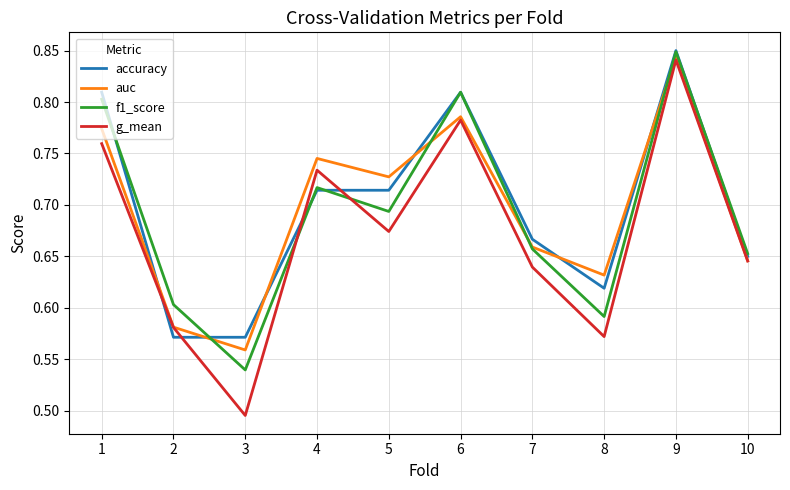

How many lines are shown in the chart?

4